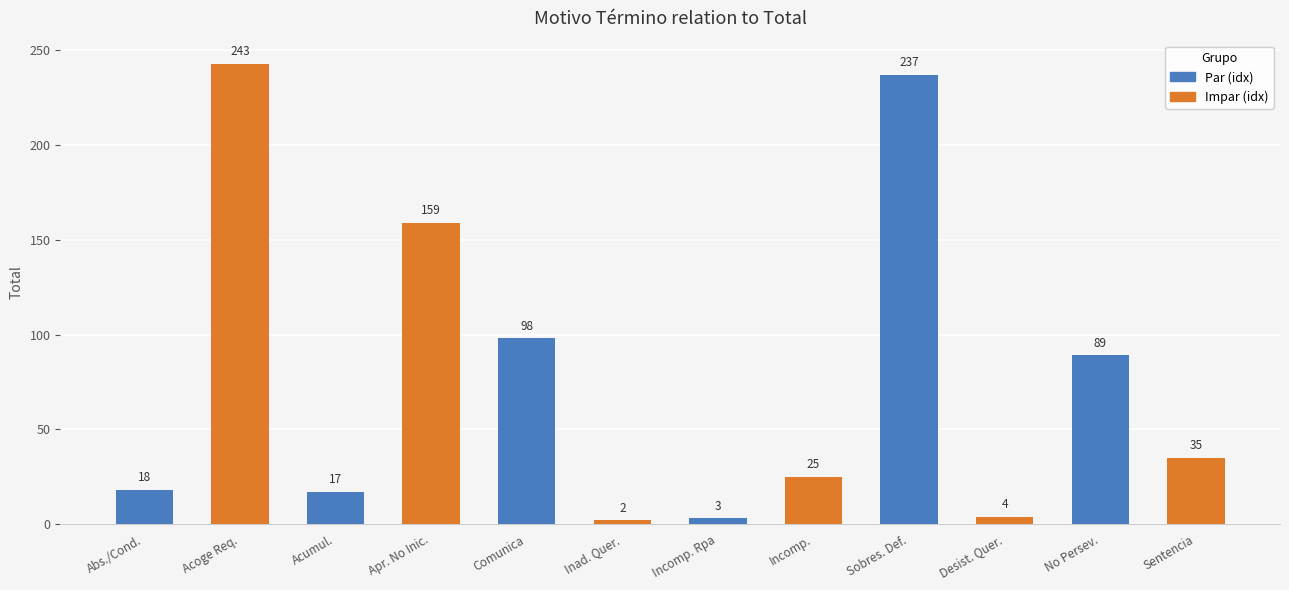

At which label does the data first exceed 35?

Acoge Req.